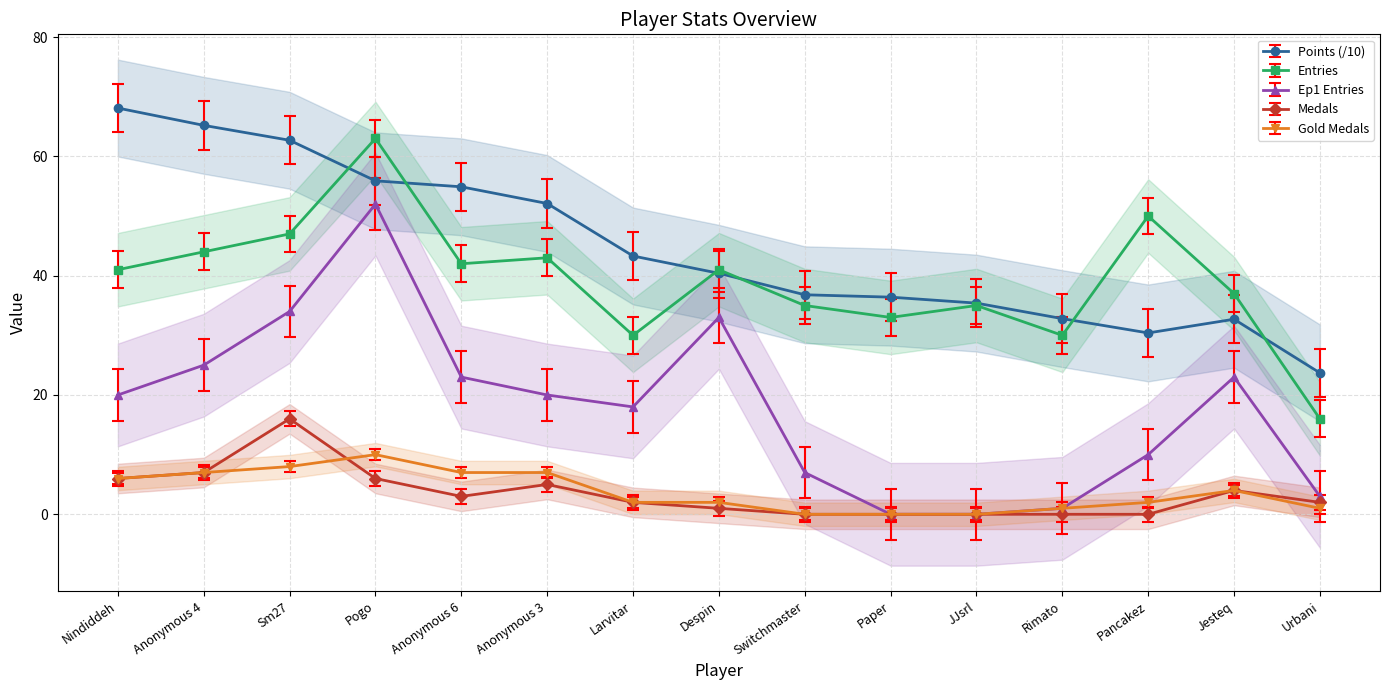

At how many categories does at least one series exceed 11?

15